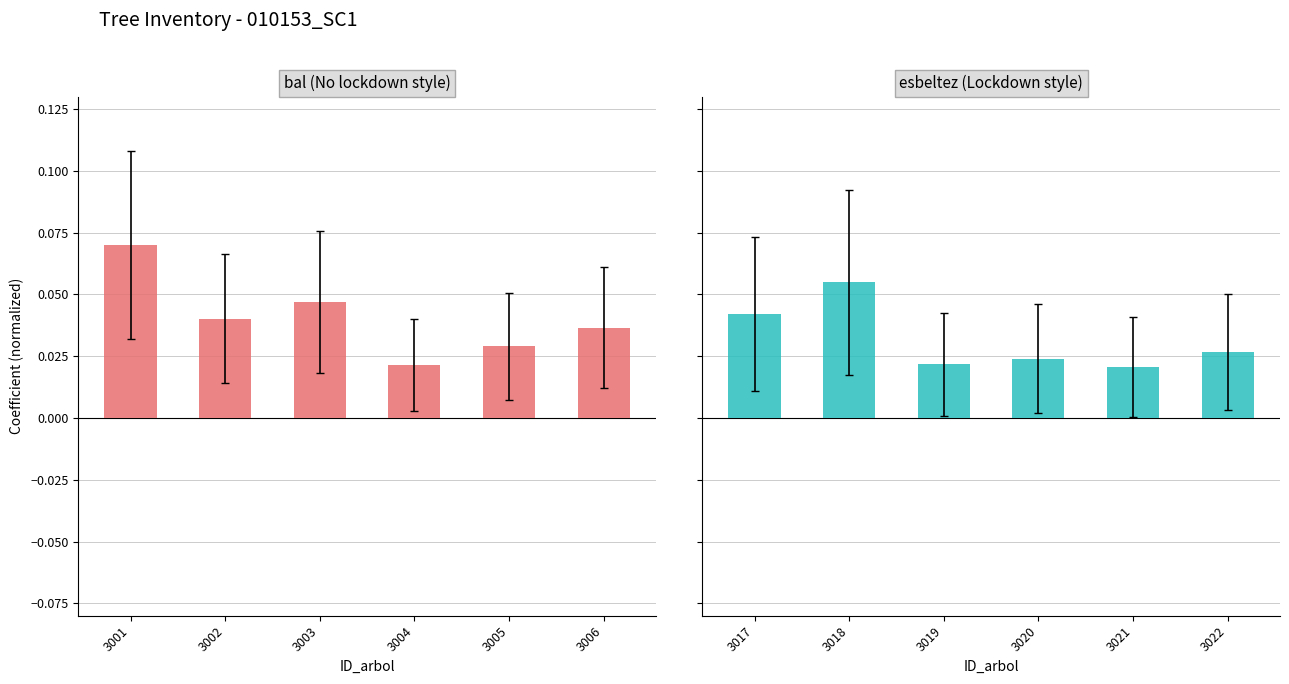

Rank the series by their maximum value, from highest to lowest.

bal, esbeltez